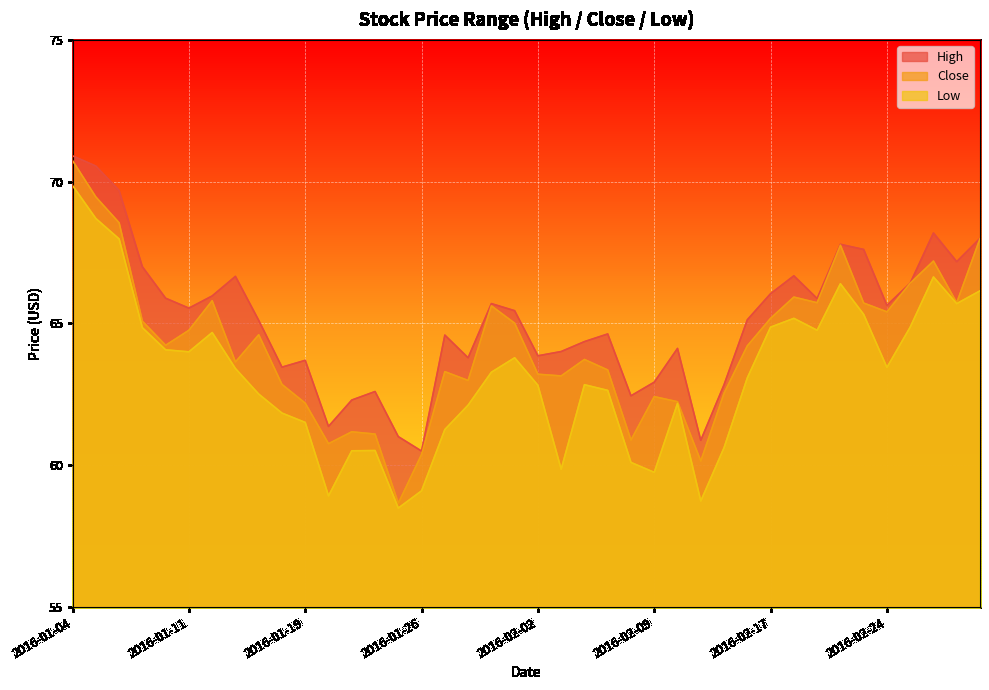

What is the total value across all series at 2016-01-22?

184.2